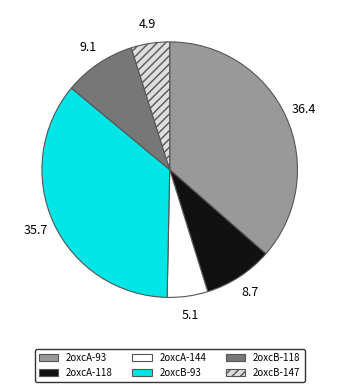

Combined, do 2oxcB-118 and 2oxcA-93 account for over 50%?

No